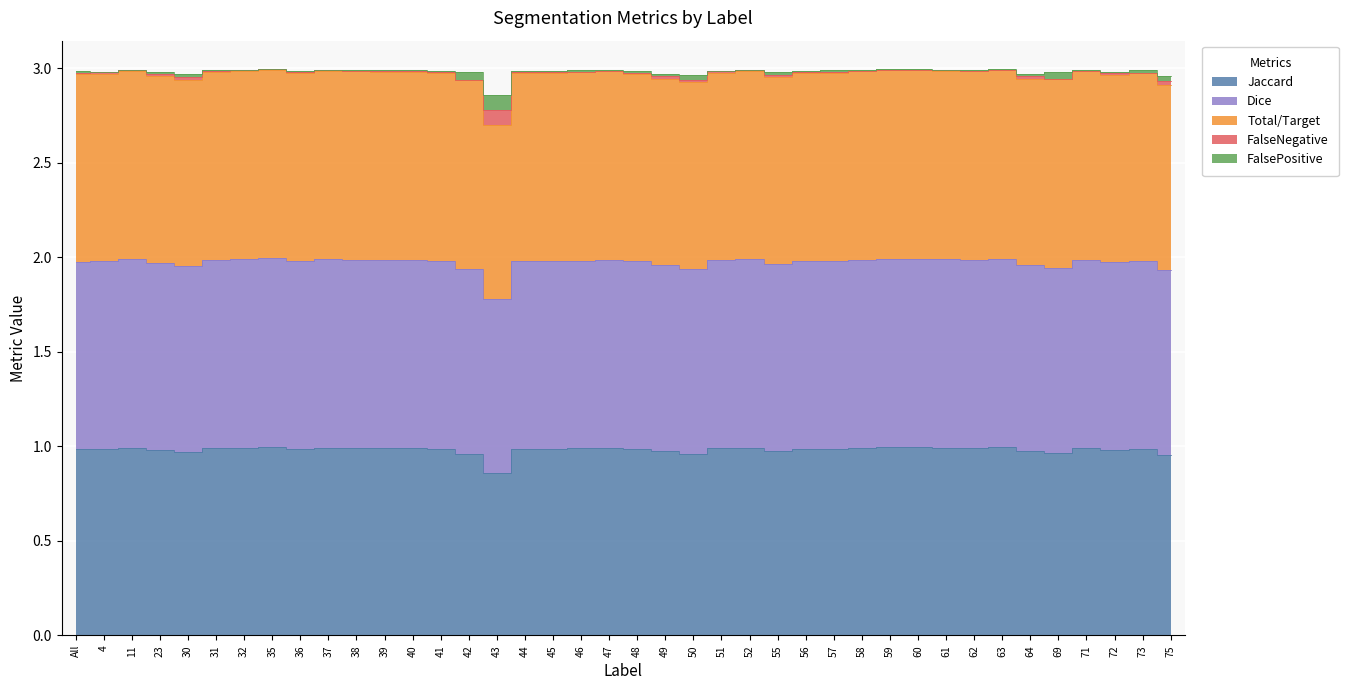

At how many categories does at least one series exceed 1?

40